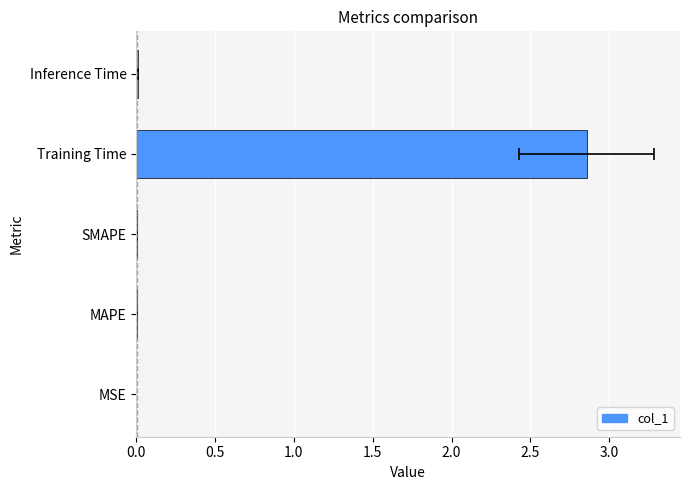

What is the maximum value shown in the chart?

2.9